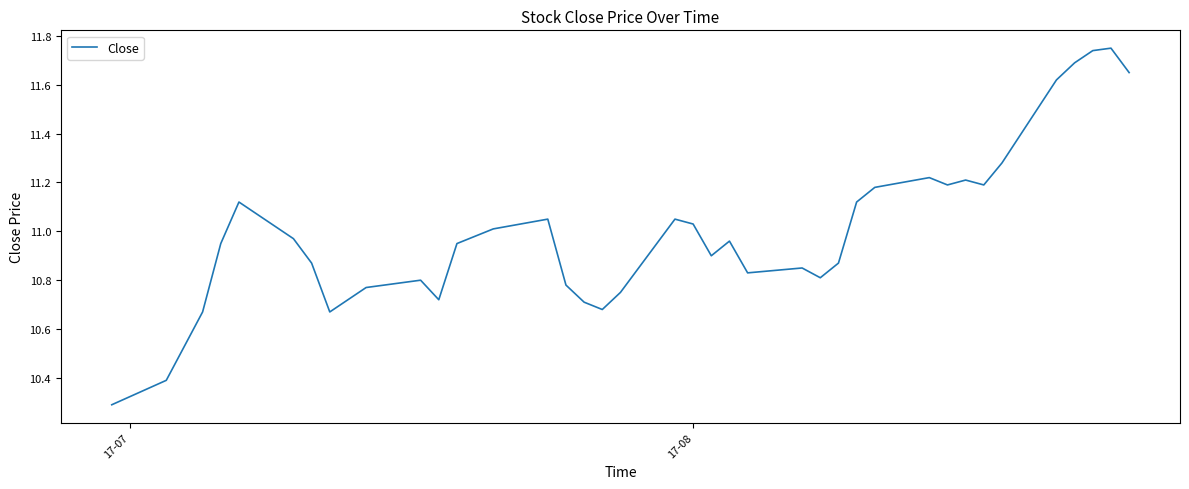

How many series are shown in this chart?

1